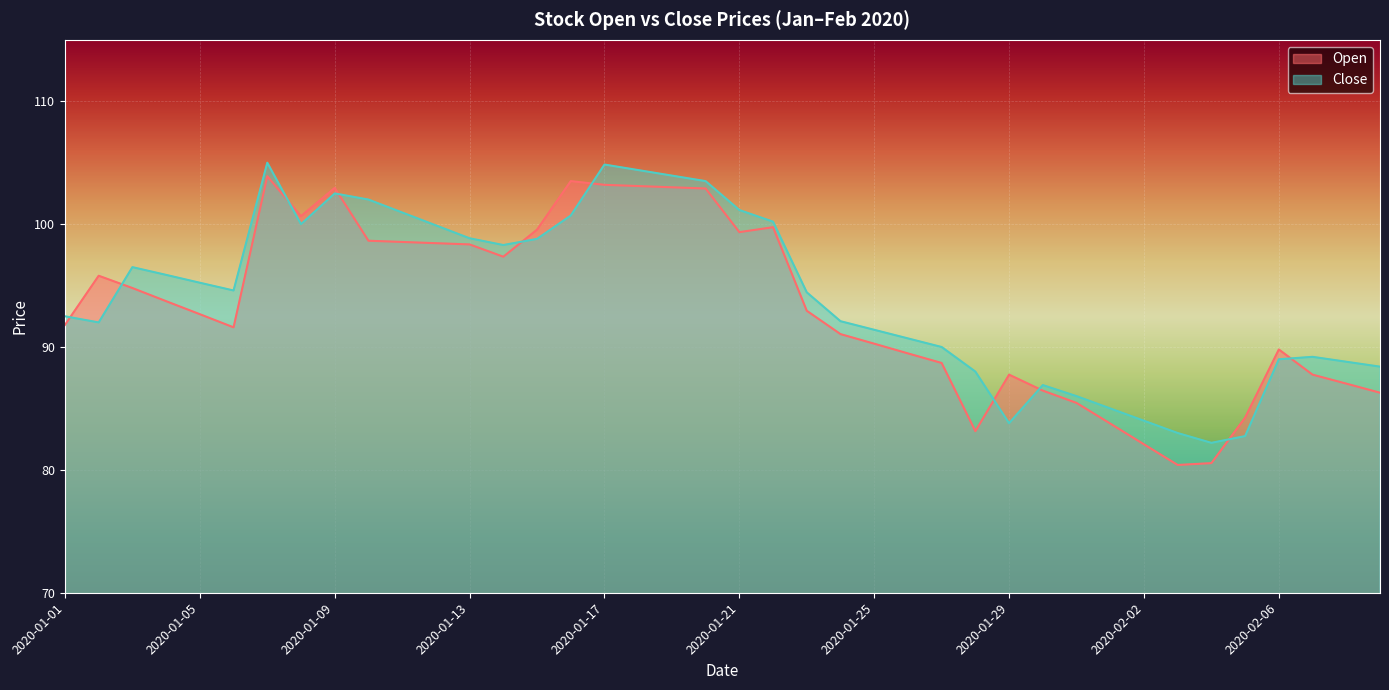

What is the total value across all series at 2020-01-15?

198.3